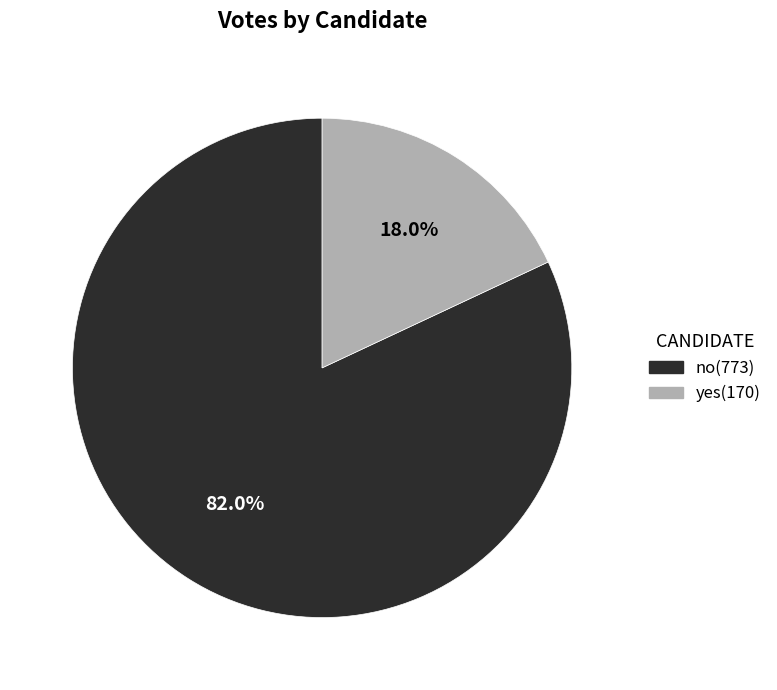

Rank the categories by value from highest to lowest.

no, yes